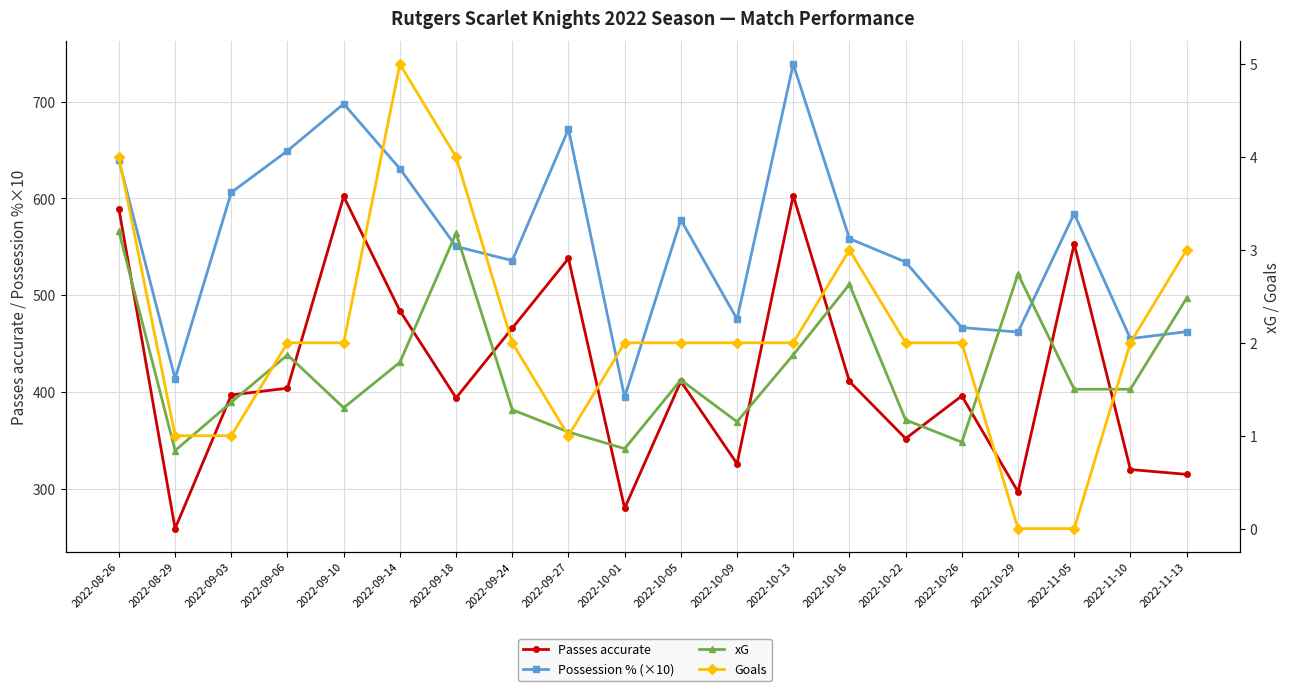

Reading left to right, list all the values displayed in this chart.

Passes accurate: 589.0	259.0	397.0	404.0	602.0	484.0	394.0	466.0	538.0	280.0	411.0	326.0	603.0	411.0	352.0	396.0	297.0	553.0	320.0	315.0
Possession % (×10): 639.2	413.9	606.2	649.2	697.7	630.7	550.4	535.8	671.6	394.7	578.0	475.3	738.7	558.5	534.3	466.6	462.0	584.3	455.2	462.4
xG: 3.2	0.8	1.4	1.9	1.3	1.8	3.2	1.3	1.0	0.9	1.6	1.1	1.9	2.6	1.2	0.9	2.7	1.5	1.5	2.5
Goals: 4.0	1.0	1.0	2.0	2.0	5.0	4.0	2.0	1.0	2.0	2.0	2.0	2.0	3.0	2.0	2.0	0.0	0.0	2.0	3.0